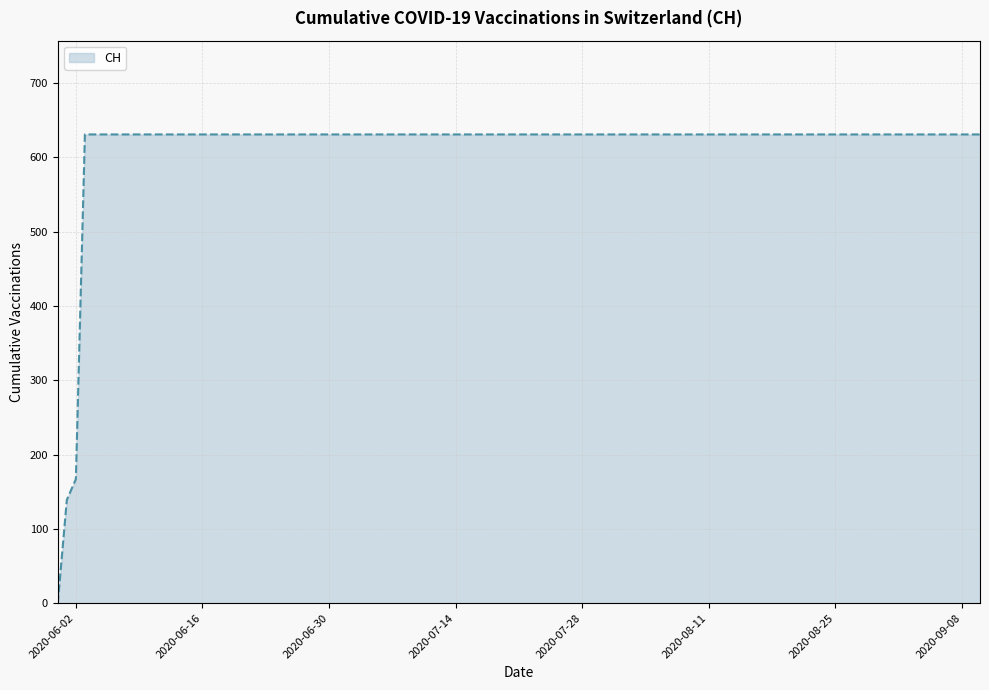

What is the greatest value displayed?

631